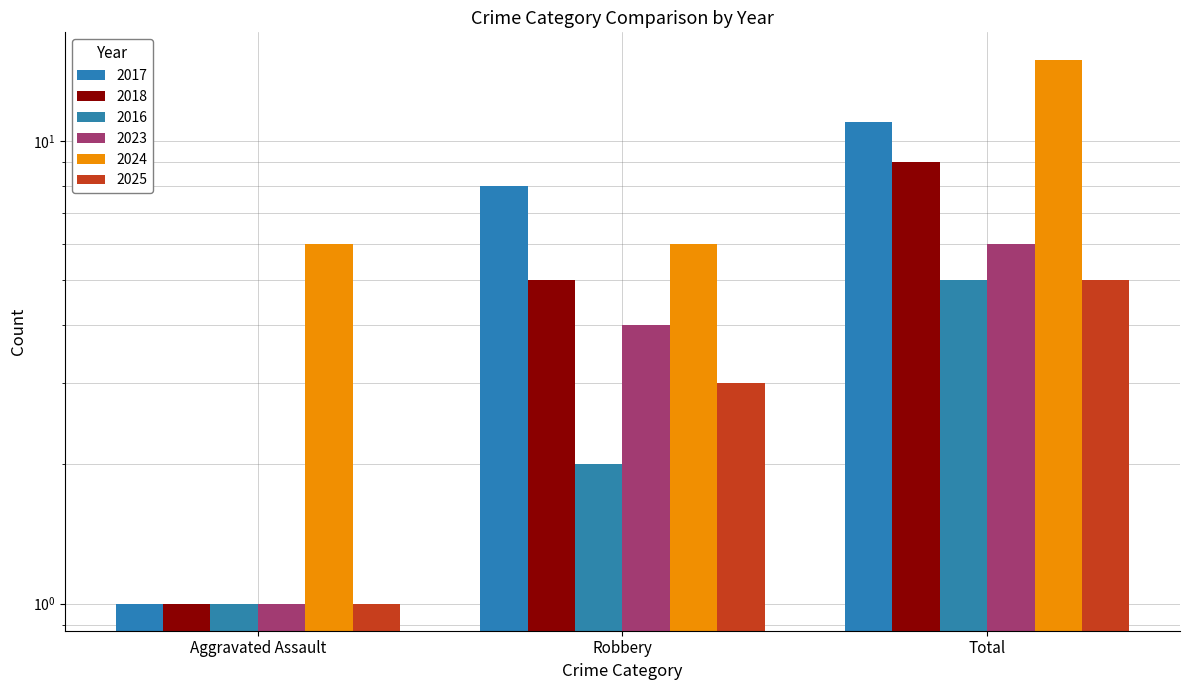

What is the difference between the maximum and minimum values in the 2017 series?

10